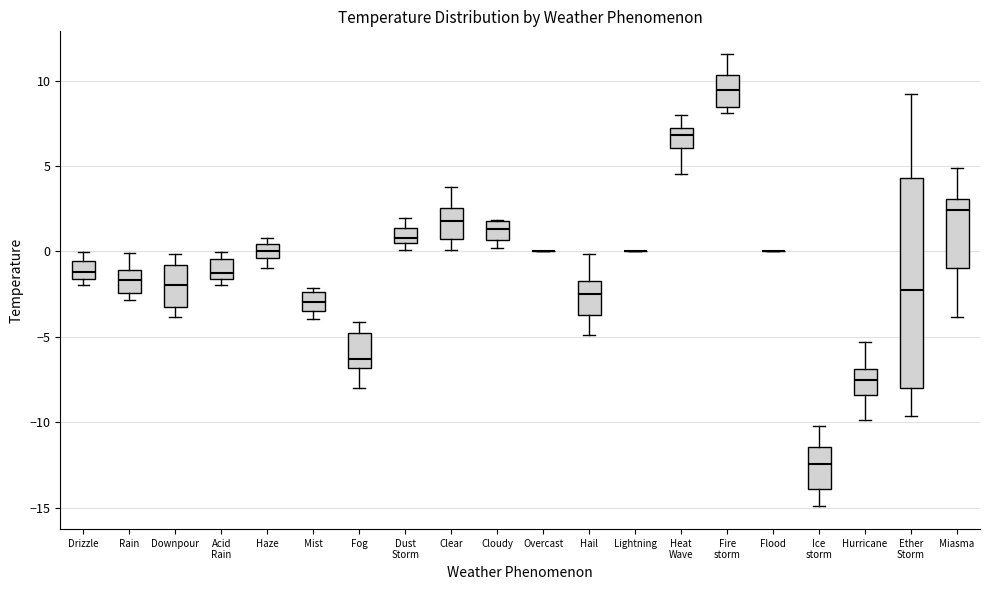

Reading left to right, transcribe this box plot: for each box, give where its median line is, the range the box spans, and where its two whiskers end, as read against the y-axis. The values are not printed on the chart, so give them approximately, as read against the axis.

Drizzle: median -1.0, box -1.5 to -0.5, whiskers -2.0 to 0.0
Rain: median -1.5, box -2.5 to -1.0, whiskers -3.0 to 0.0
Downpour: median -2.0, box -3.0 to -1.0, whiskers -4.0 to 0.0
Acid Rain: median -1.5 (just above the box's lower edge), box -1.5 to -0.5, whiskers -2.0 to 0.0
Haze: median 0.0, box -0.5 to 0.5, whiskers -1.0 to 1.0
Mist: median -3.0, box -3.5 to -2.5, whiskers -4.0 to -2.0
Fog: median -6.5, box -7.0 to -5.0, whiskers -8.0 to -4.0
Dust Storm: median 1.0, box 0.5 to 1.5, whiskers 0.0 to 2.0
Clear: median 2.0, box 0.5 to 2.5, whiskers 0.0 to 3.5
Cloudy: median 1.5, box 0.5 to 2.0, whiskers 0.0 to 2.0
Overcast: box collapsed to a line at 0.0, whiskers 0.0 to 0.0
Hail: median -2.5, box -3.5 to -2.0, whiskers -5.0 to 0.0
Lightning: box collapsed to a line at 0.0, whiskers 0.0 to 0.0
Heat Wave: median 7.0 (inside the box), box 6.0 to 7.0, whiskers 4.5 to 8.0
Fire storm: median 9.5, box 8.5 to 10.5, whiskers 8.0 to 11.5
Flood: box collapsed to a line at 0.0, whiskers 0.0 to 0.0
Ice storm: median -12.5, box -14.0 to -11.5, whiskers -15.0 to -10.0
Hurricane: median -7.5, box -8.5 to -7.0, whiskers -10.0 to -5.5
Ether Storm: median -2.5, box -8.0 to 4.5, whiskers -9.5 to 9.0
Miasma: median 2.5, box -1.0 to 3.0, whiskers -4.0 to 5.0